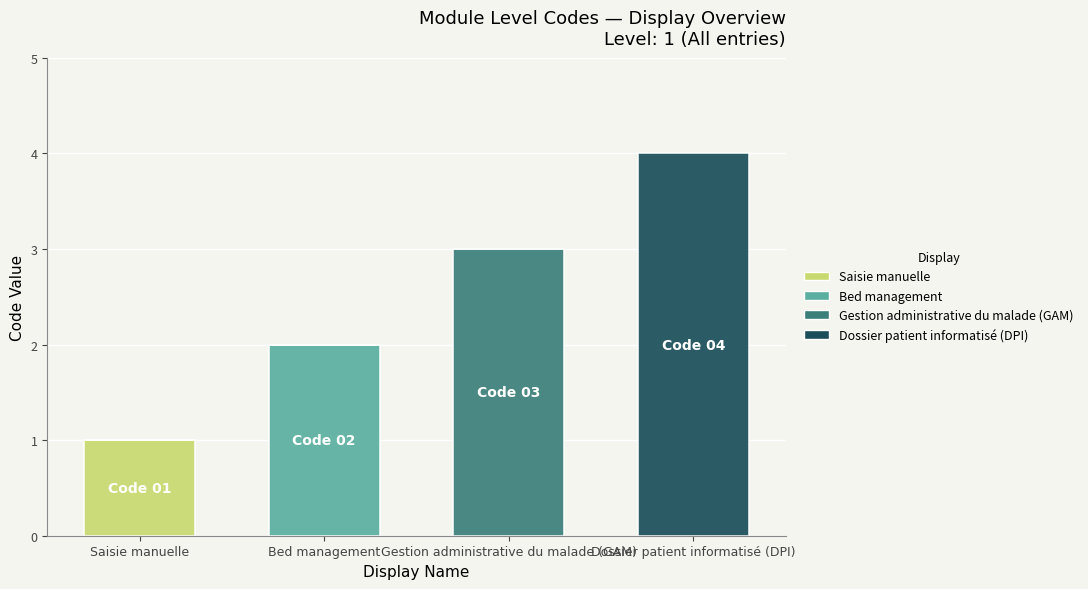

At which category is the sum across all series the highest?

Dossier patient informatisé (DPI)